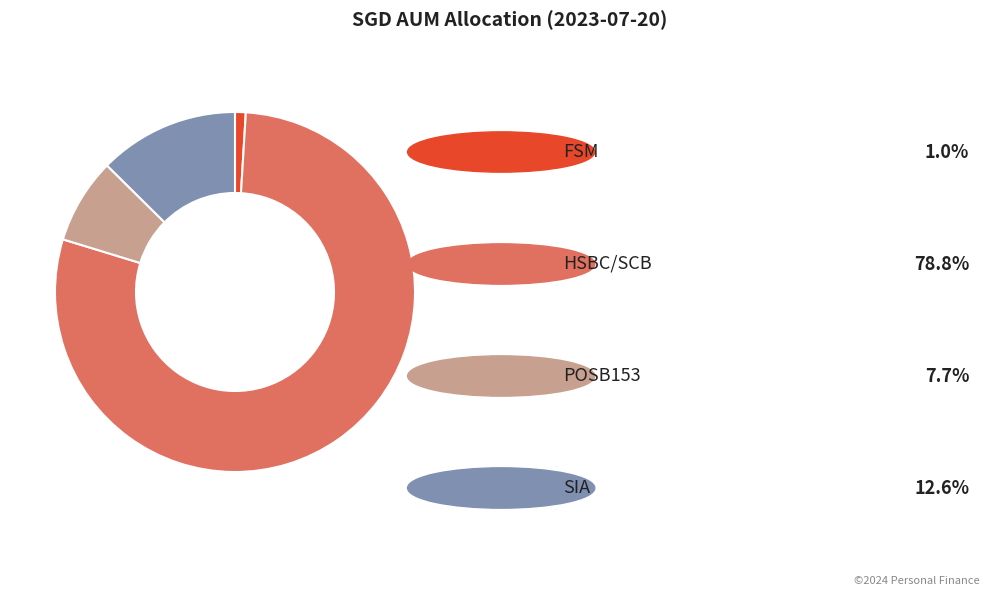

Does any single category account for the majority?

Yes